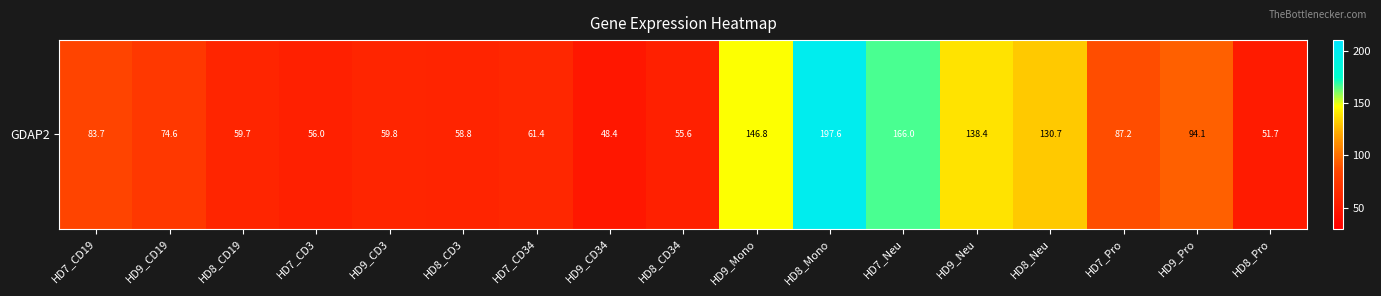

What is the smallest value displayed?

48.4